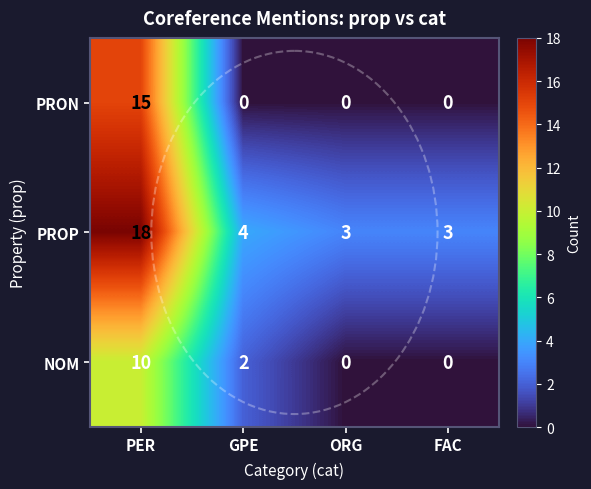

What is the spread (max minus min) of values at PER?

8